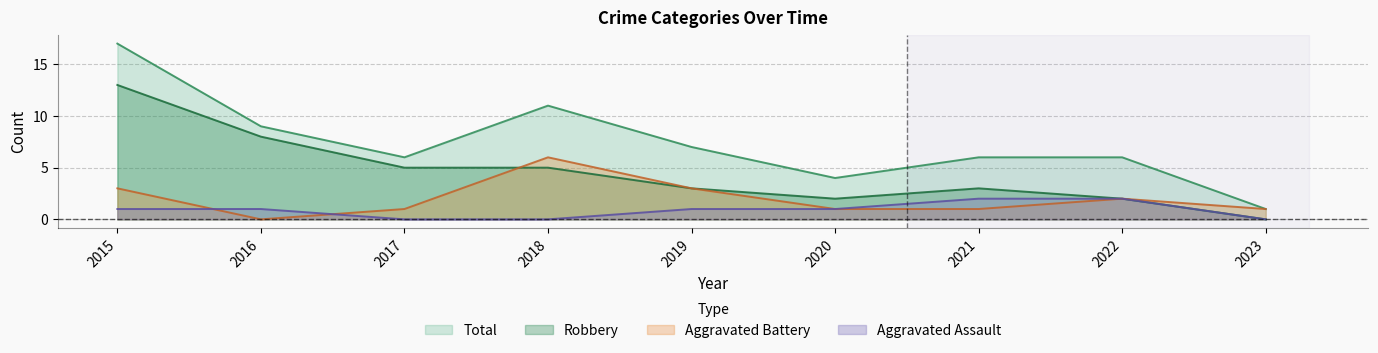

Between 2019 and 2020, which series saw the biggest shift?

Total